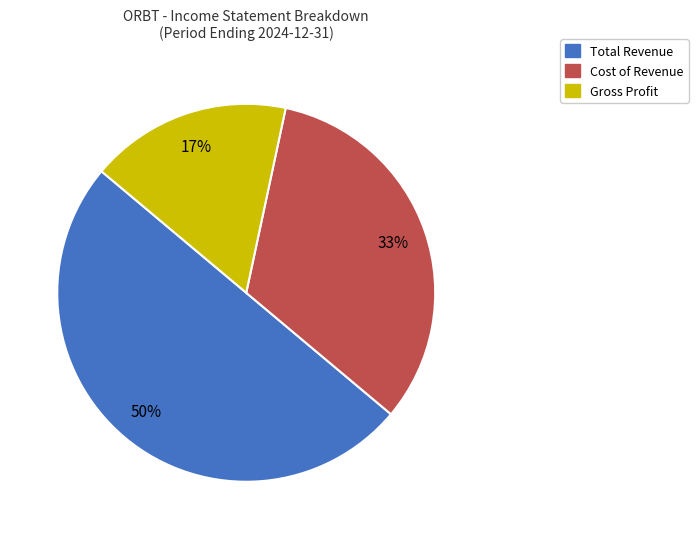

What is the largest slice in the pie chart?

Total Revenue